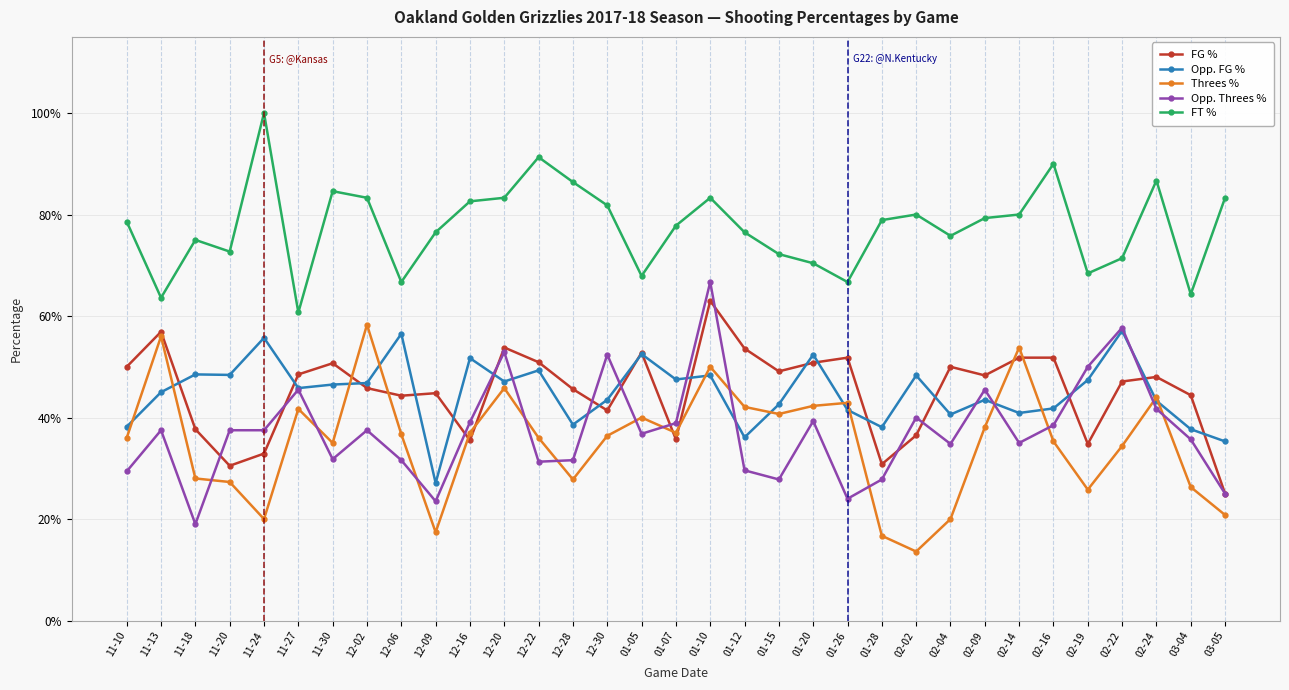

What is the label of the 27th point from the left?

02-14